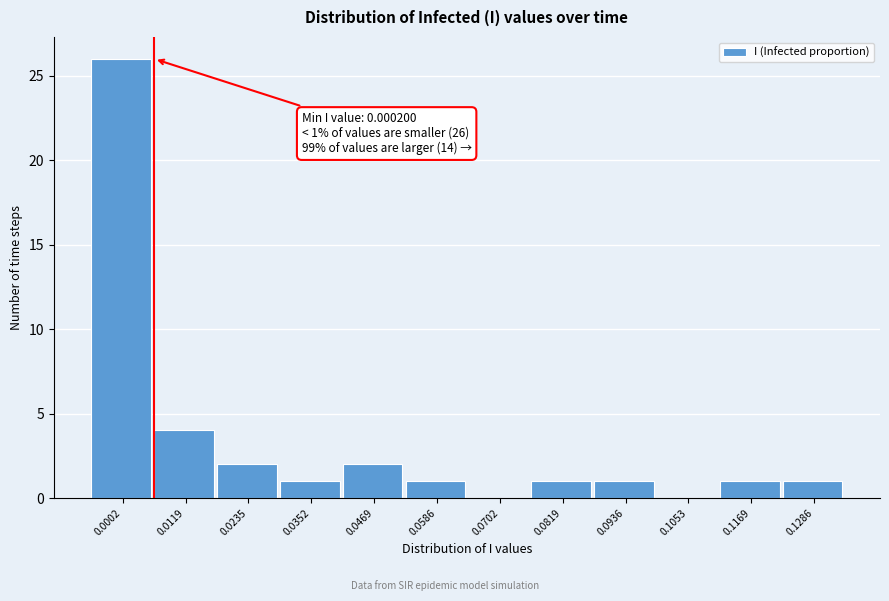

Reading left to right, transcribe all the data shown in this chart.

0.0002=26	0.0119=4	0.0235=2	0.0352=1	0.0469=2	0.0586=1	0.0702=0	0.0819=1	0.0936=1	0.1053=0	0.1169=1	0.1286=1